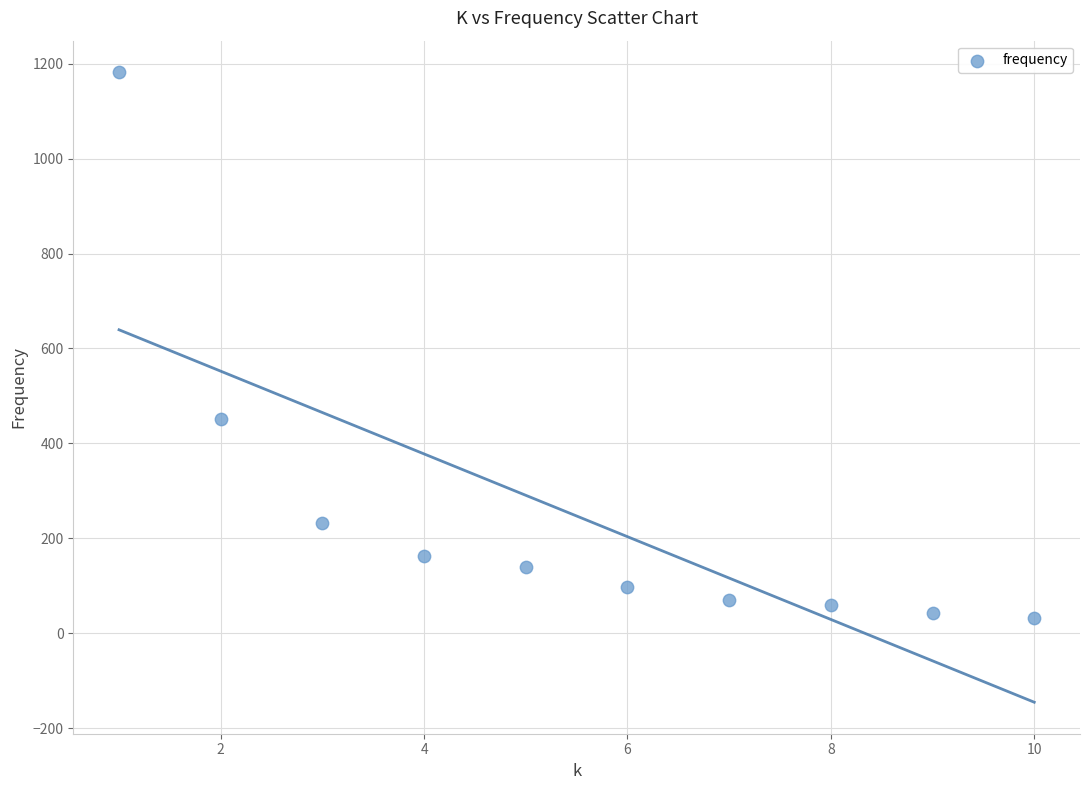

What Y value in the scatter plot is closest to 607?

451